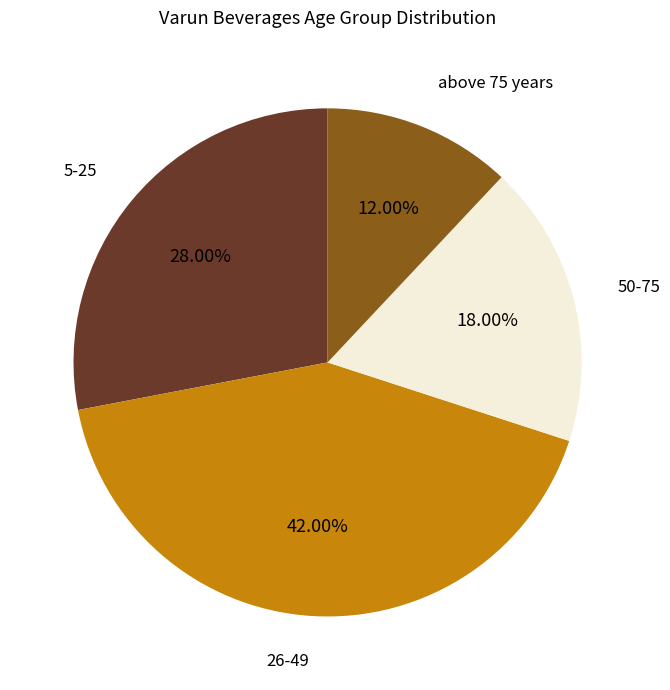

Which slice is the largest?

26-49